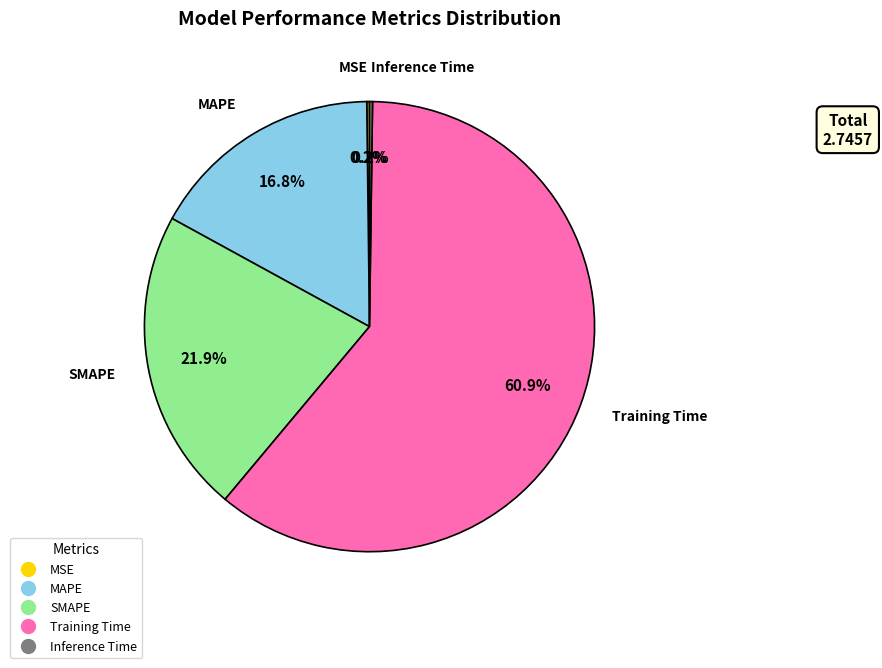

Which category has the biggest portion of the pie?

Training Time